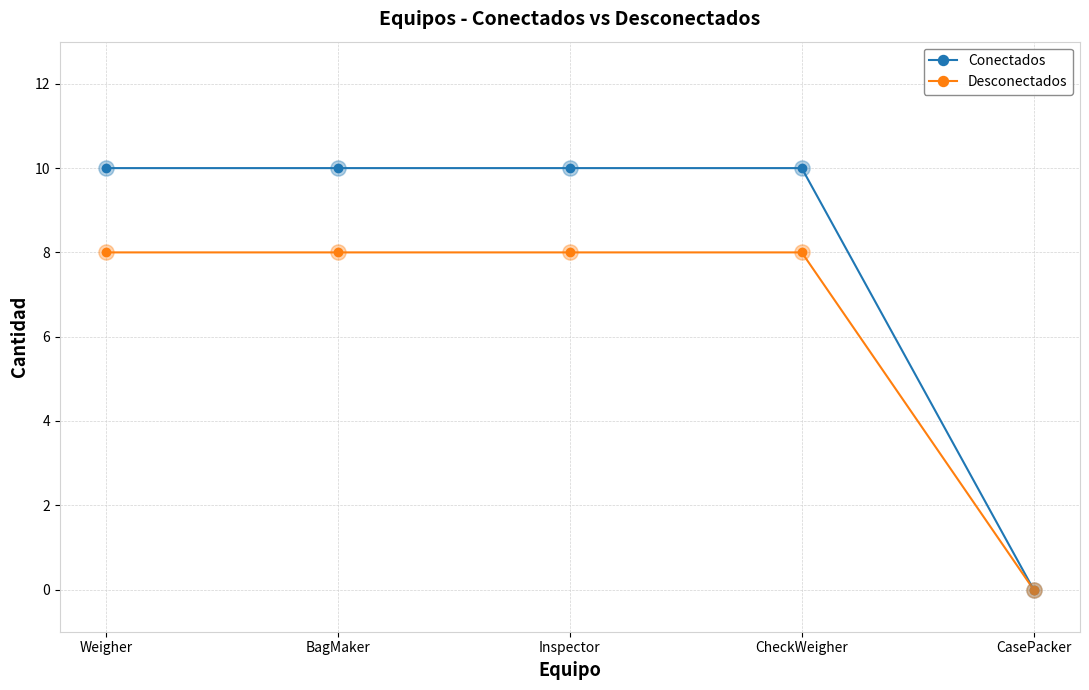

What are all the series names shown in the legend?

Conectados, Desconectados